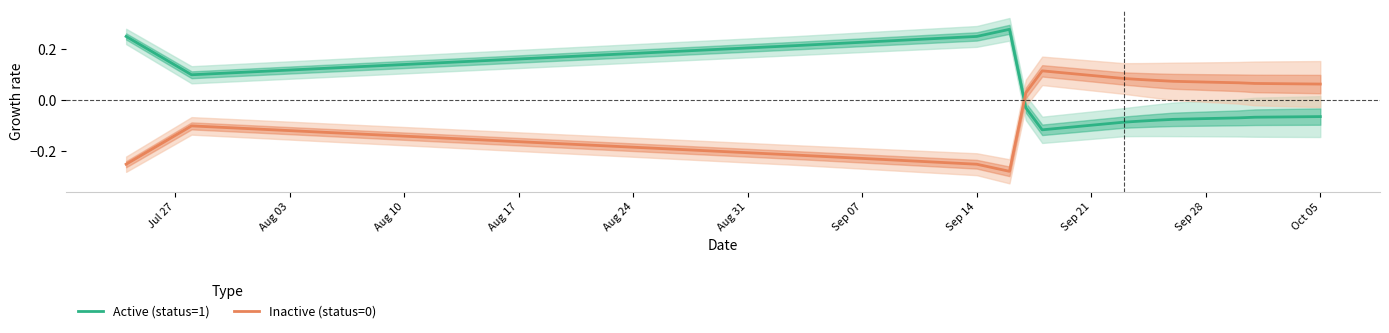

True or false: Active (status=1) and Inactive (status=0) intersect in this chart.

True